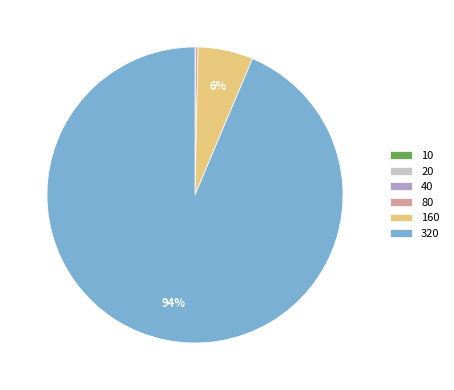

To the nearest percent, what is the average slice percentage?

17%